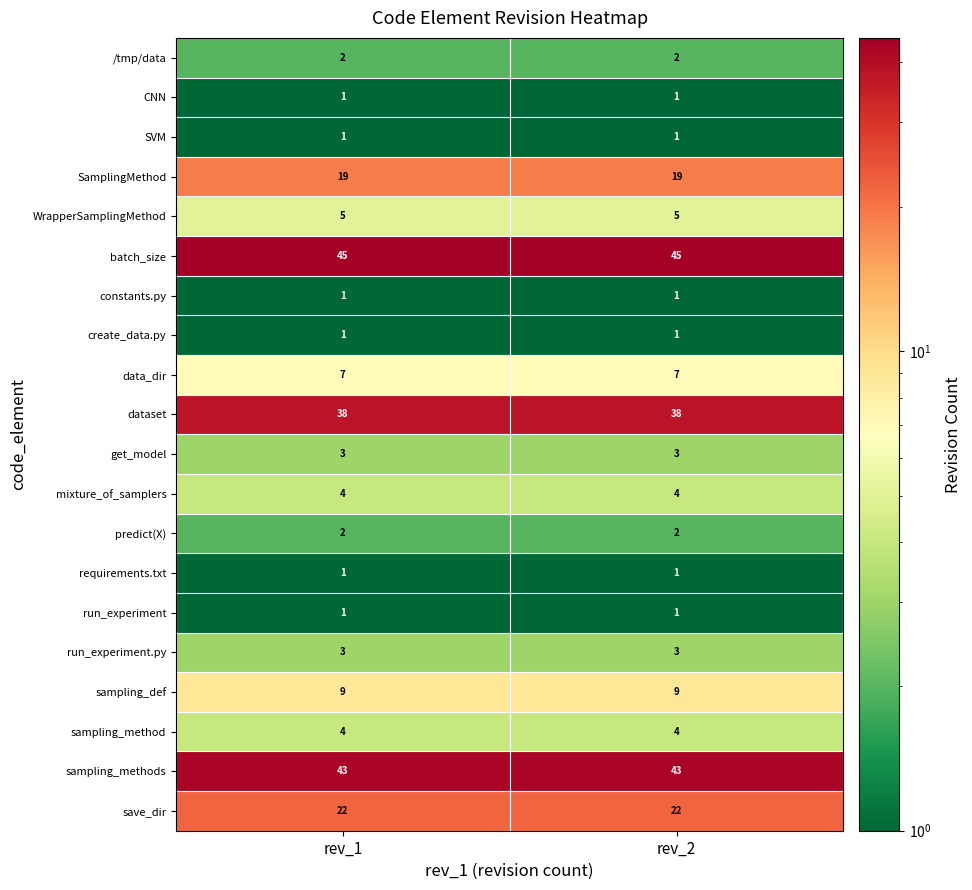

What is the sum of all SamplingMethod values?

38